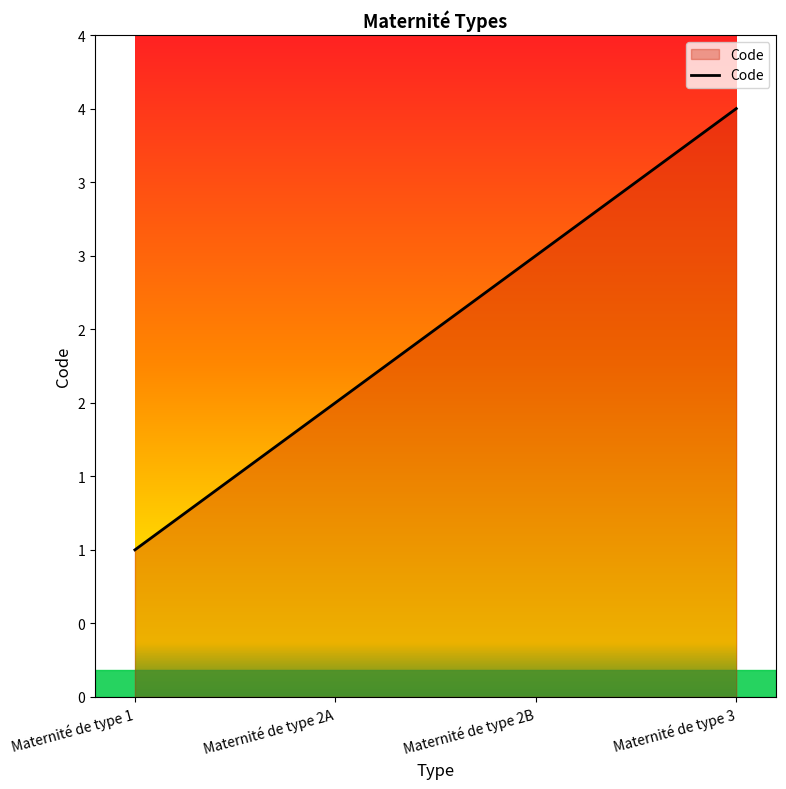

What is the sum of the values at Maternité de type 1 and Maternité de type 2A?

3